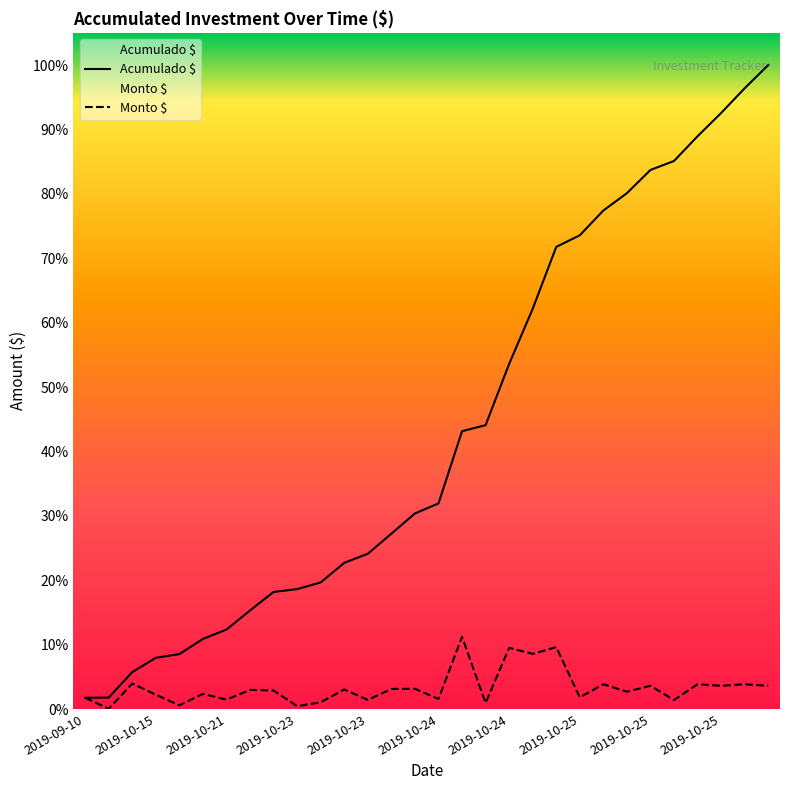

Rank the series by their average value, from highest to lowest.

Acumulado $, Monto $